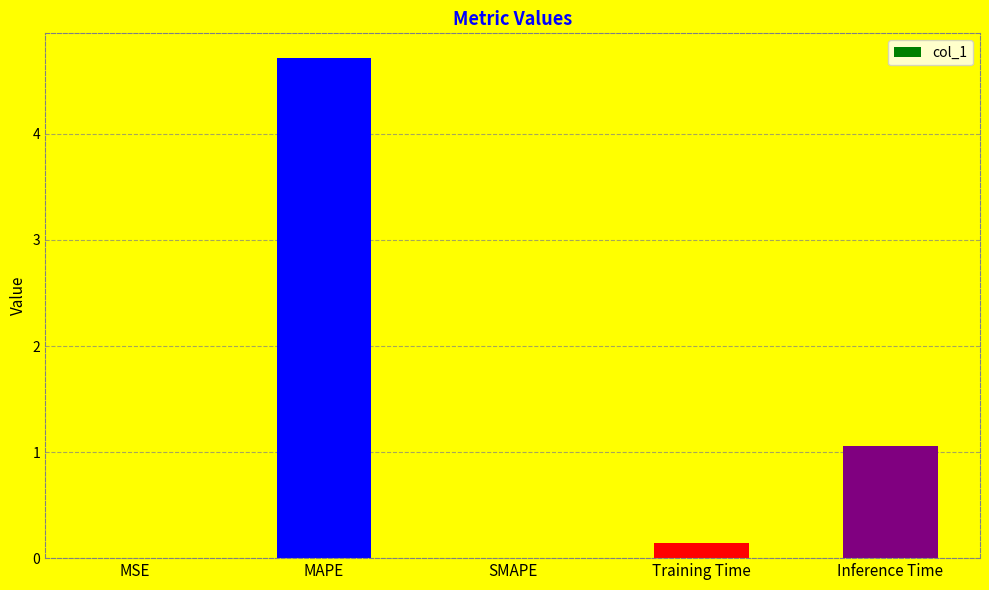

At which category does the chart reach its peak across all series?

MAPE